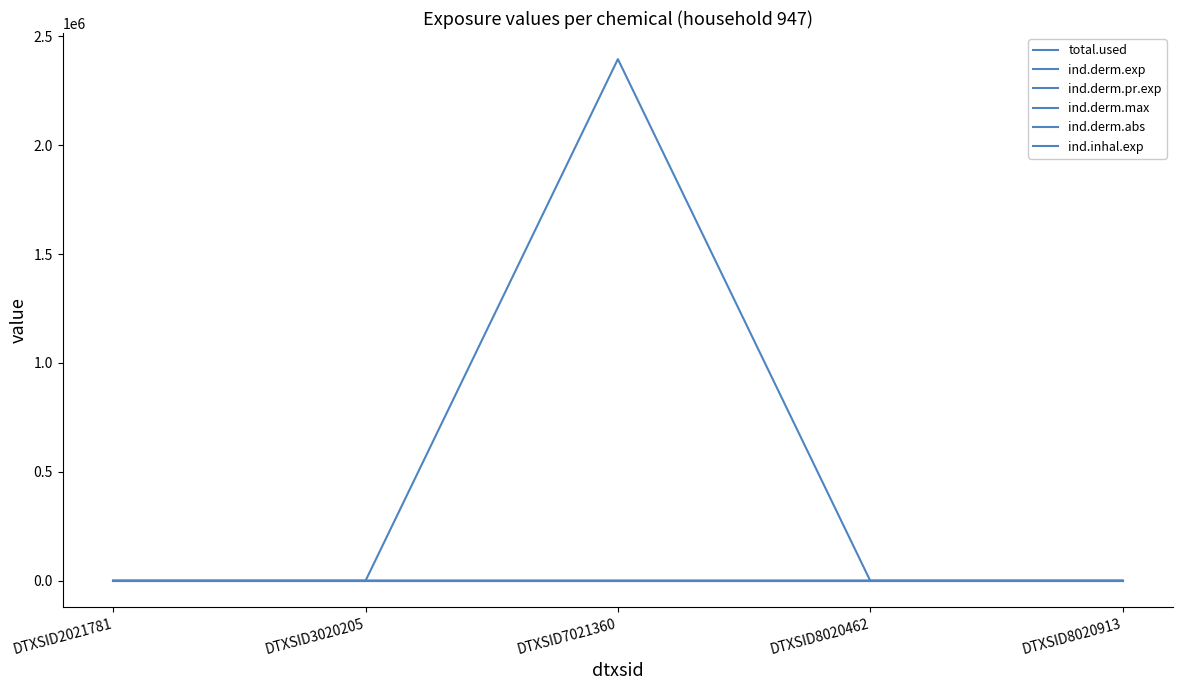

Does the chart have visible grid lines?

No